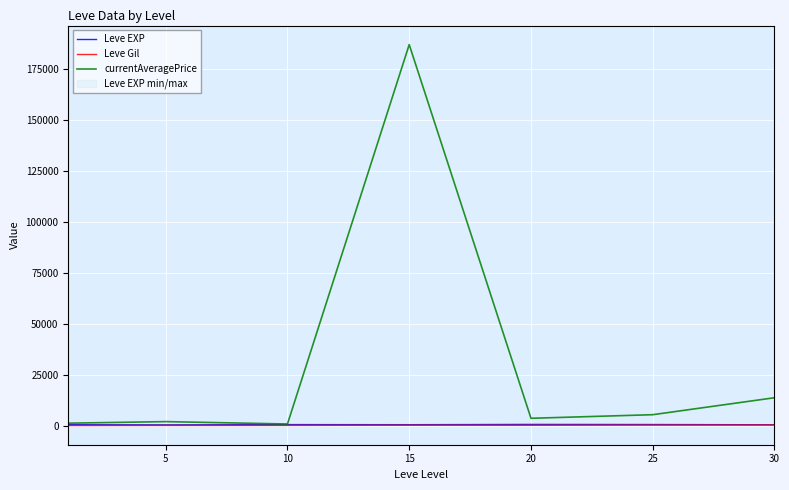

What is the spread (max minus min) of values at 5?

1870.7